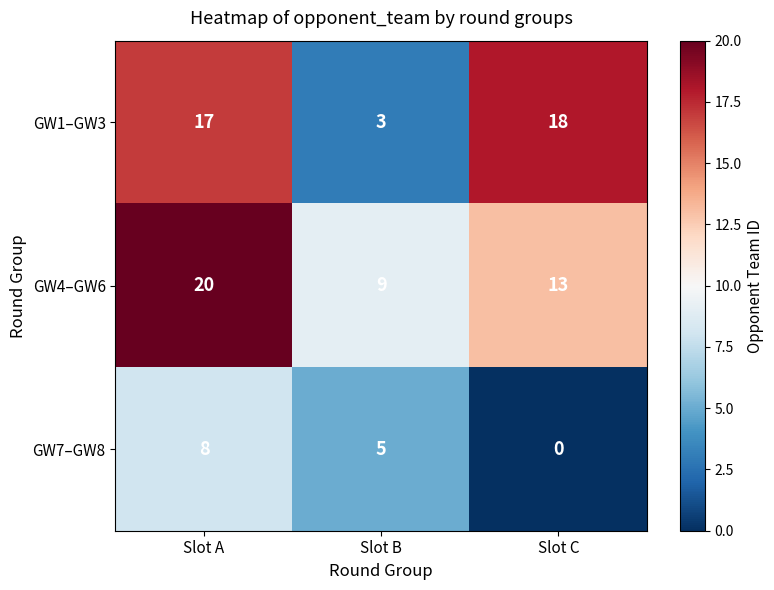

Rank the series at Slot C from lowest to highest value.

GW7–GW8, GW4–GW6, GW1–GW3